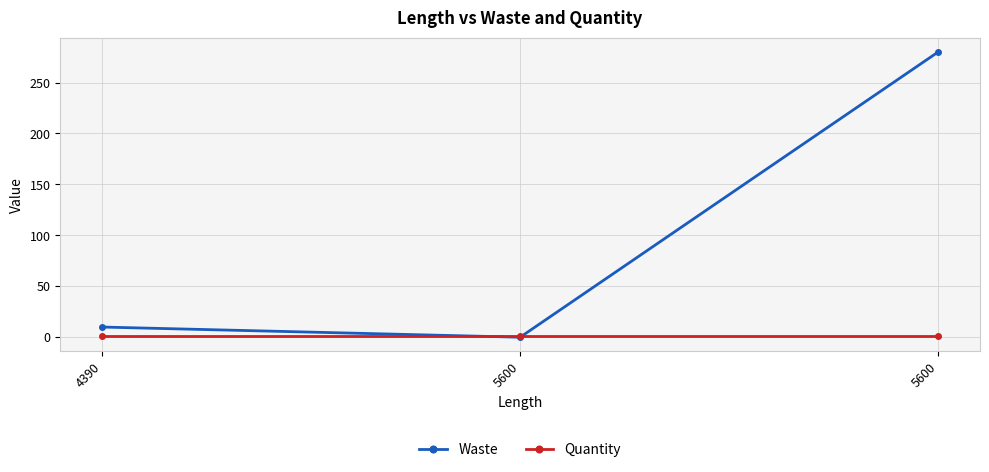

Reading left to right, what are all the values shown in this chart?

Waste: 10	0	280
Quantity: 1	1	1